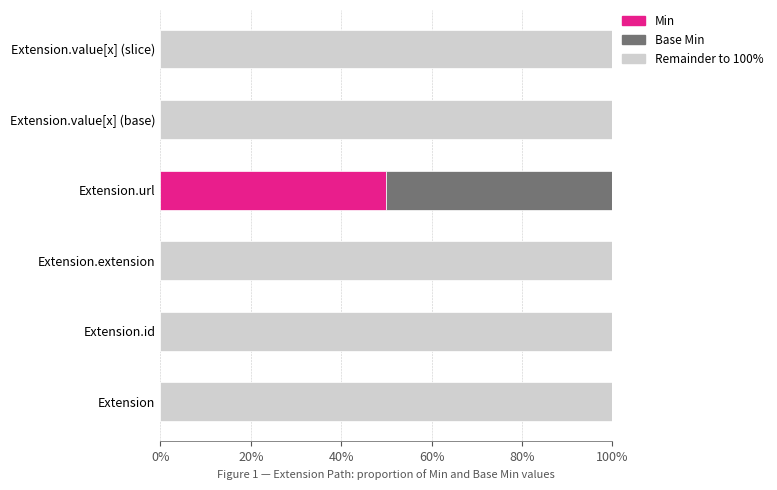

What is the total value across all series at Extension.extension?

100